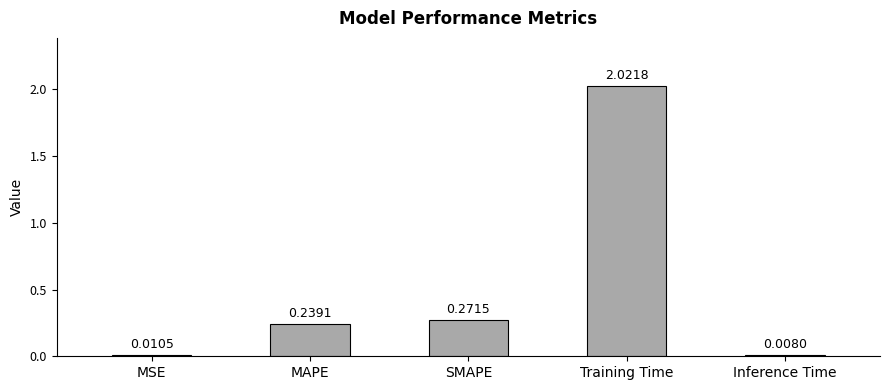

Which category has the highest value across all series?

Training Time